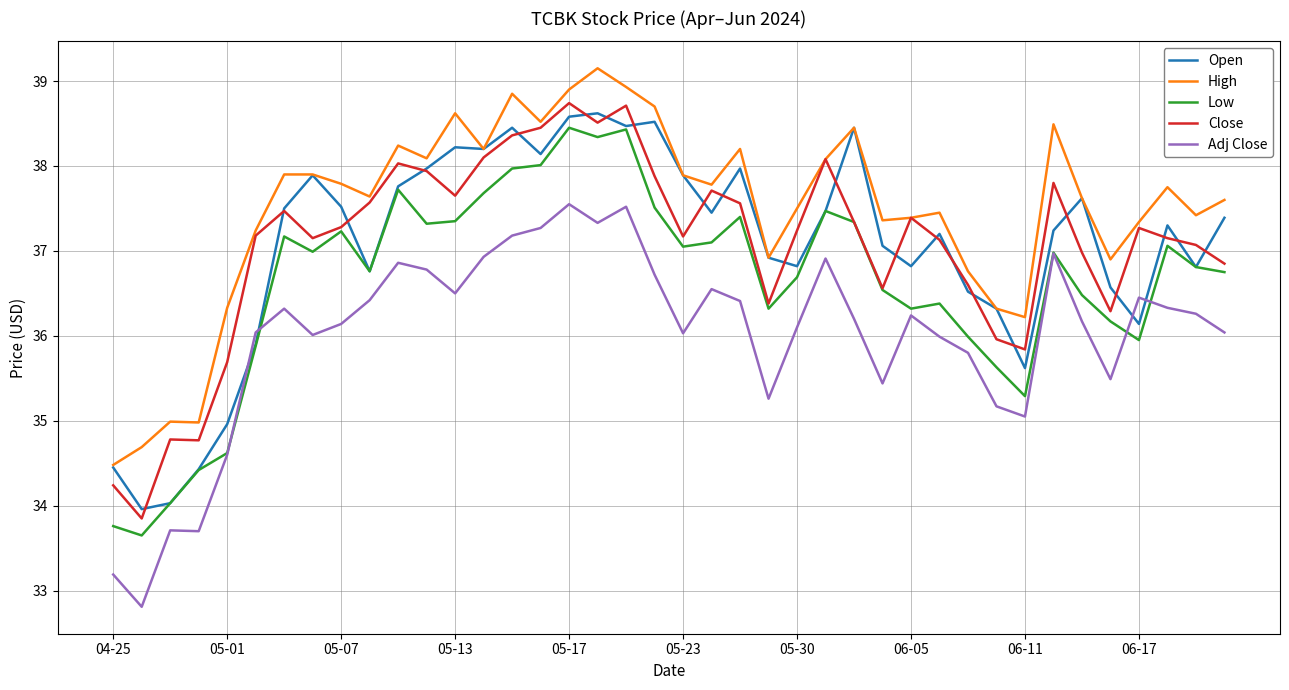

What is the minimum value for Adj Close?

32.8